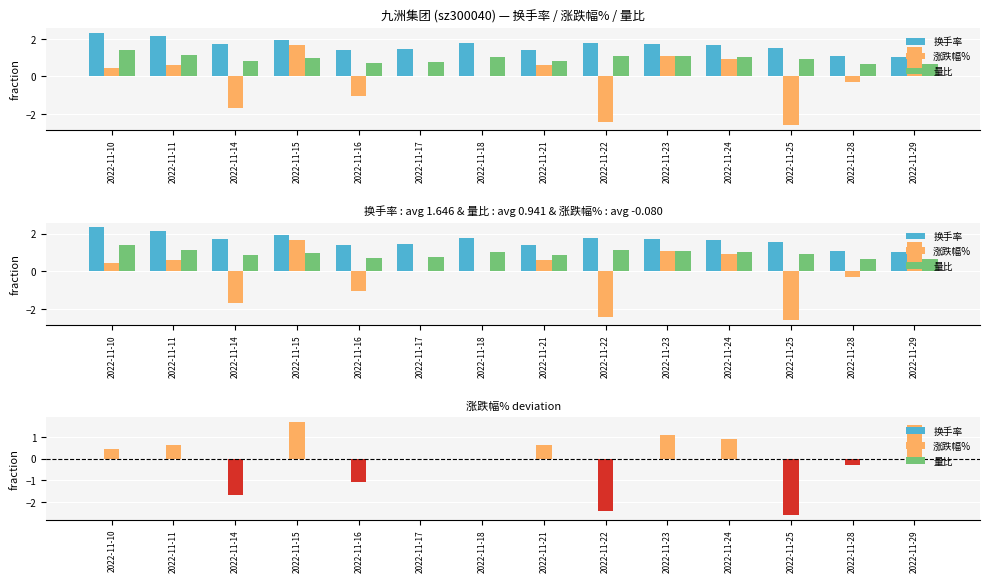

List the labels in order of 涨跌幅% value, largest first.

2022-11-15, 2022-11-29, 2022-11-23, 2022-11-24, 2022-11-11, 2022-11-21, 2022-11-10, 2022-11-17, 2022-11-18, 2022-11-28, 2022-11-16, 2022-11-14, 2022-11-22, 2022-11-25